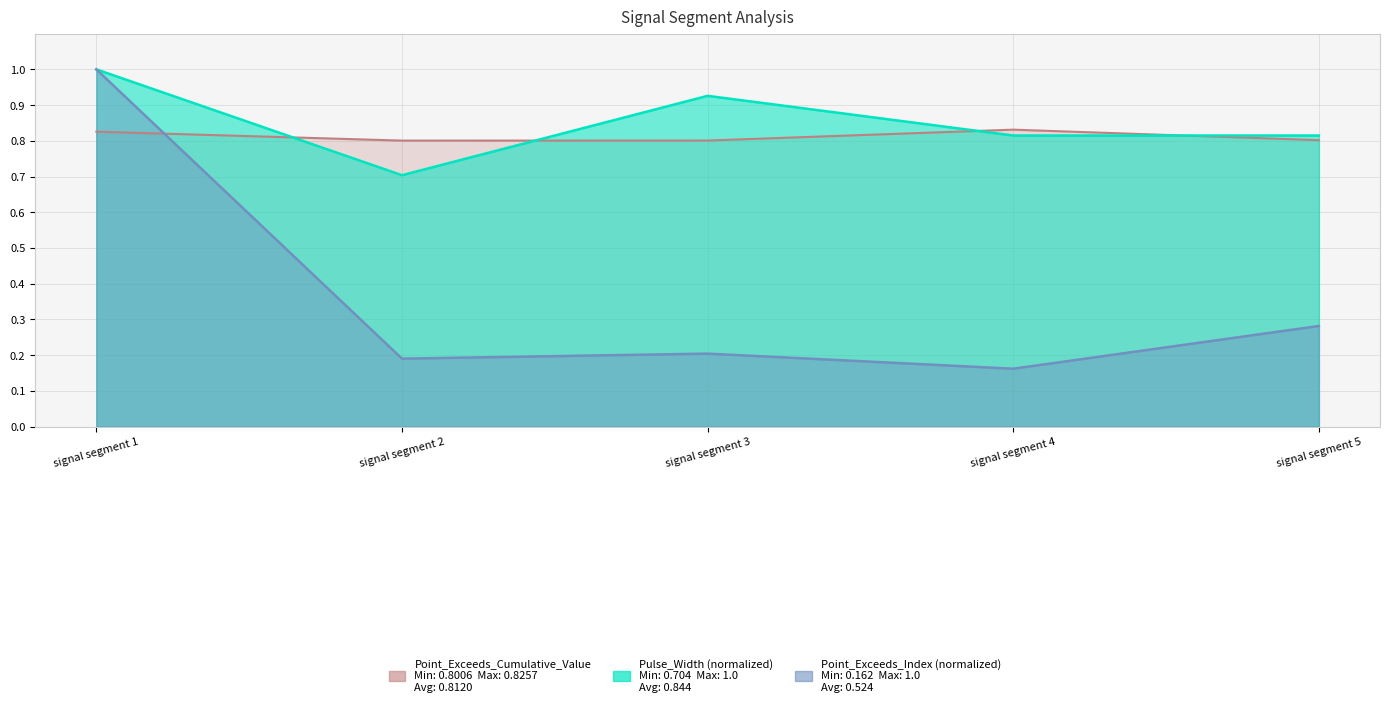

At which category is the sum across all series the highest?

signal segment 1